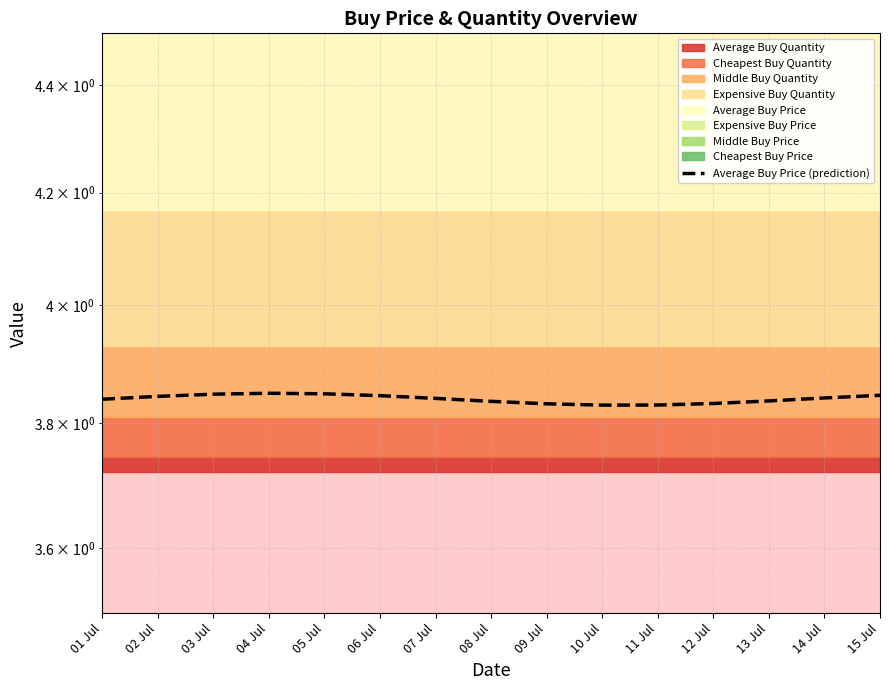

What is the value of the 14th point from the left?

3.8